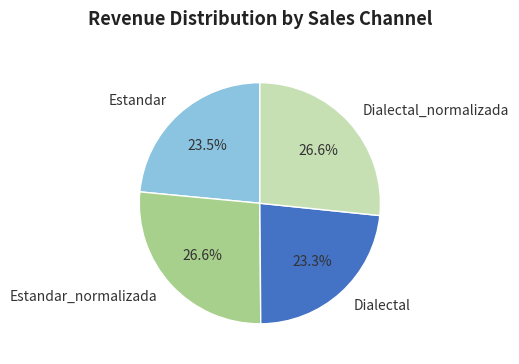

How many slices are in this pie chart?

4